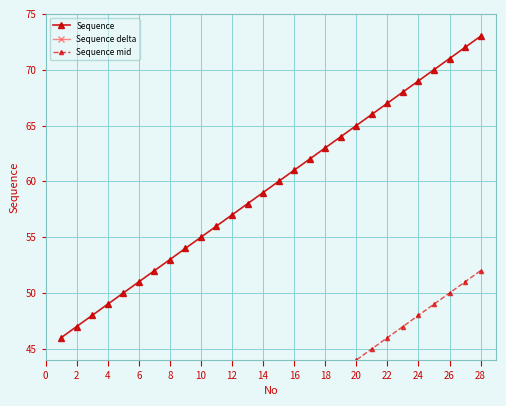

What is the sum of all Sequence delta values?

518.0